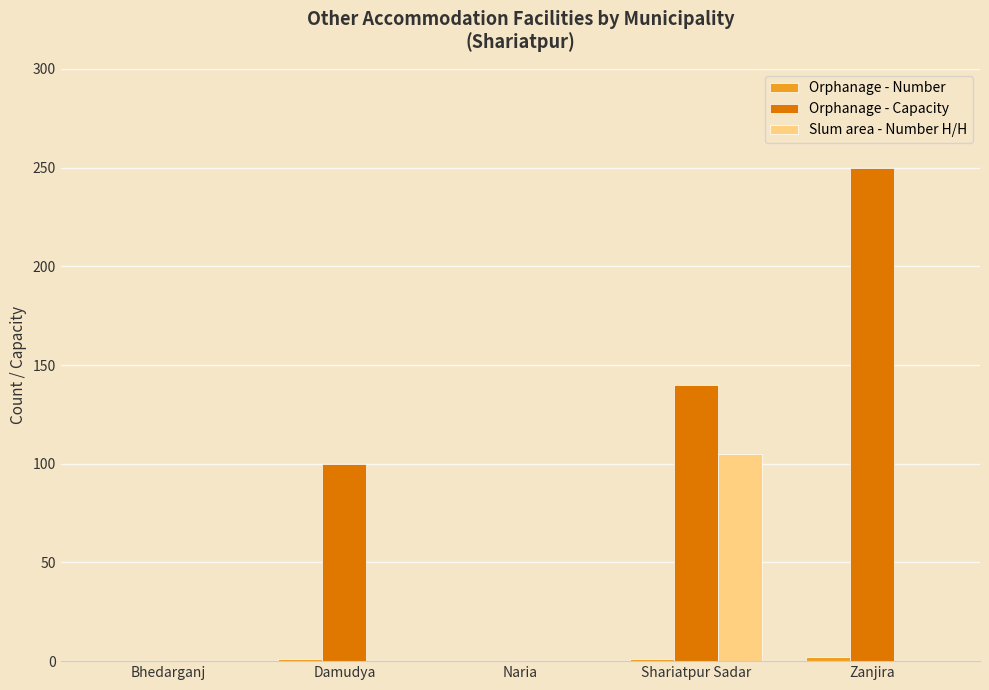

Where is Orphanage - Capacity nearest to the value 125?

Shariatpur Sadar